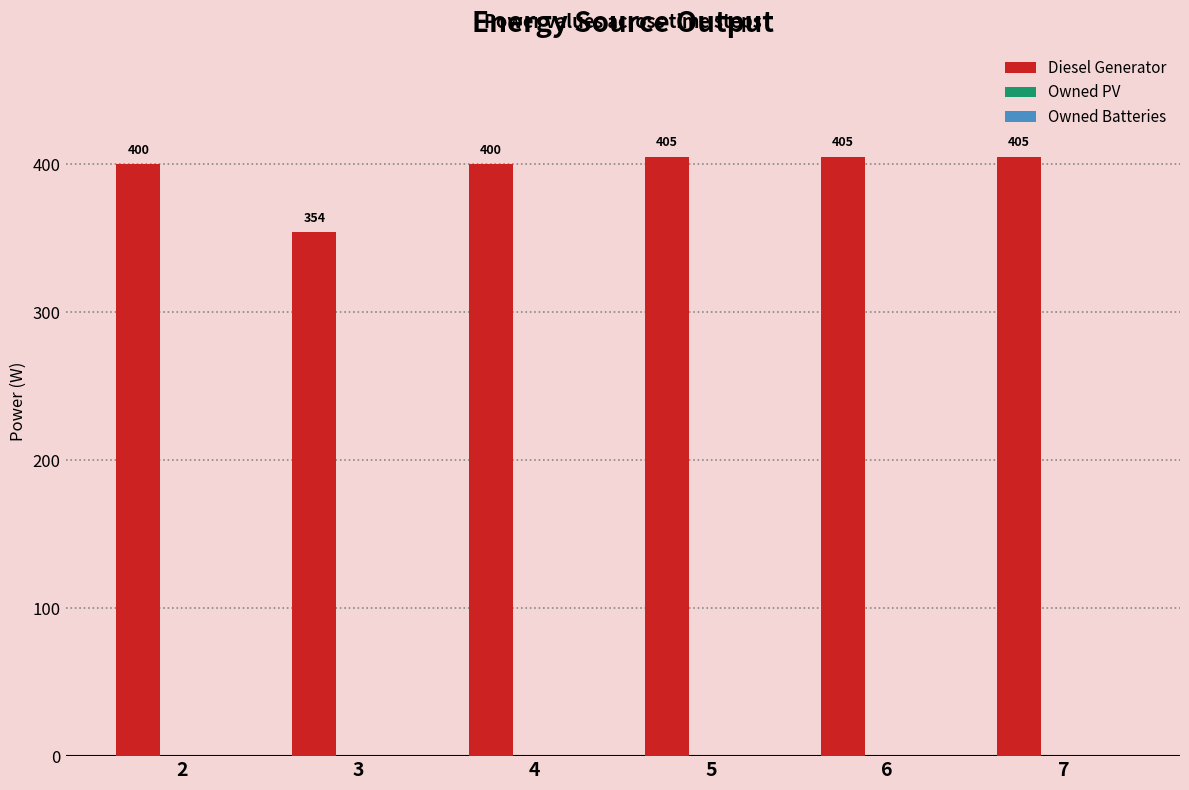

Does the chart contain any negative values?

No